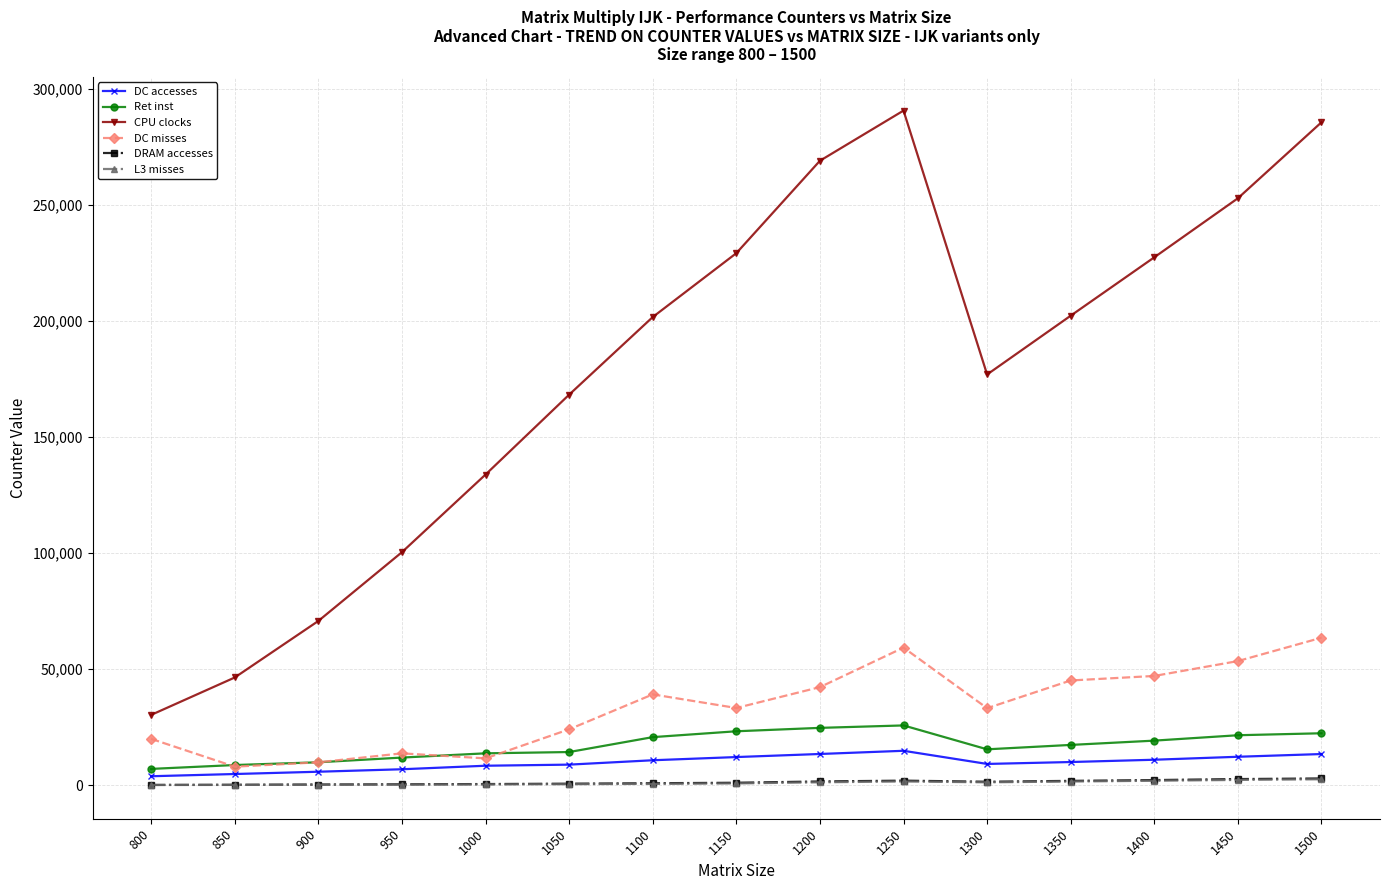

What is the maximum value for CPU clocks?

290533